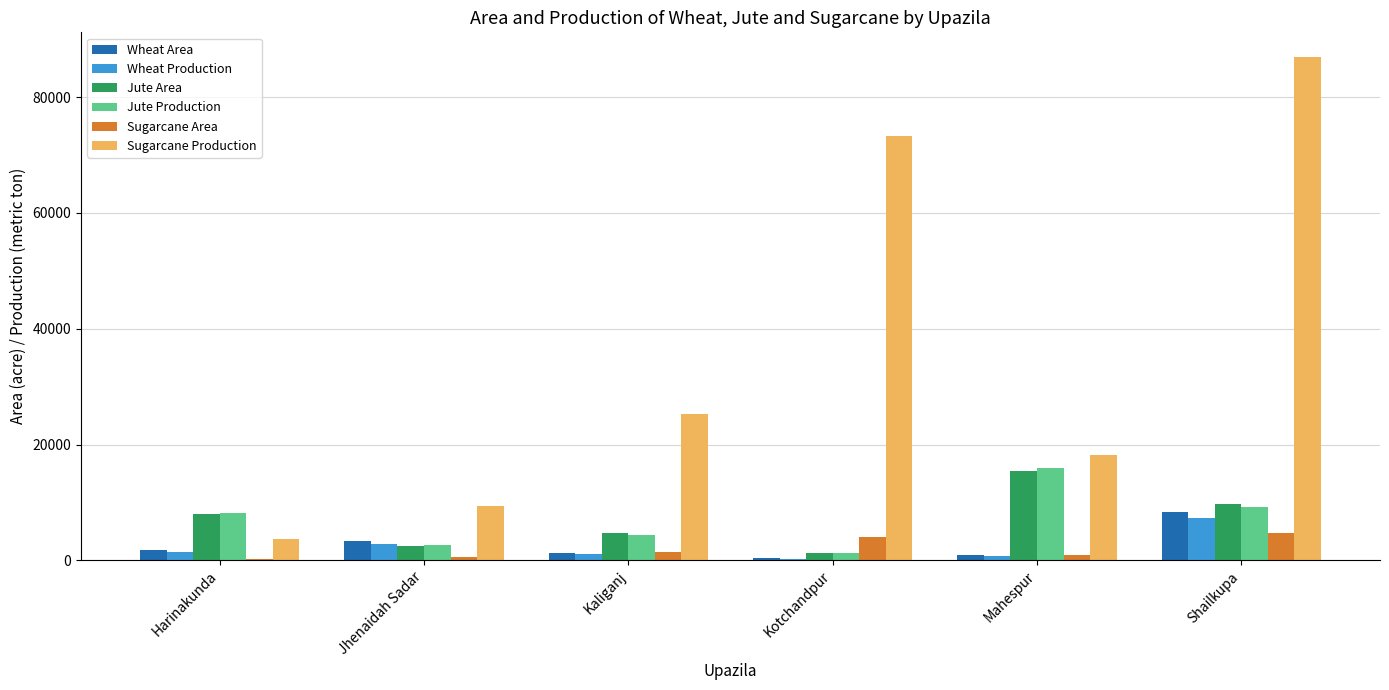

Is it true that Jute Area equals 4749 at Kaliganj?

True